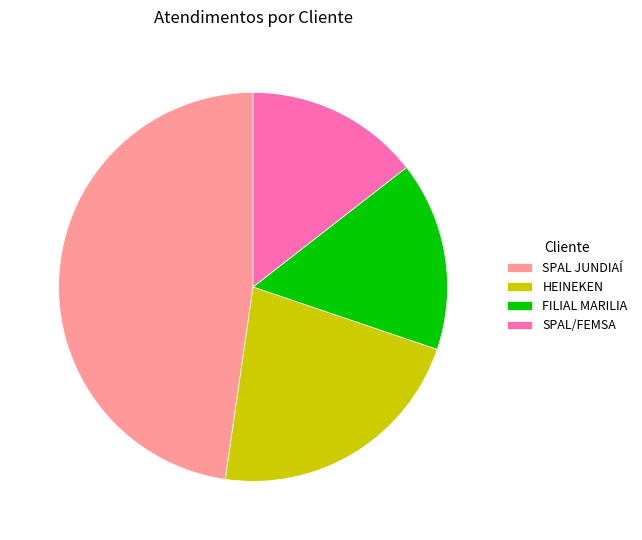

Is the sum of SPAL JUNDIAÍ and HEINEKEN greater than half?

Yes